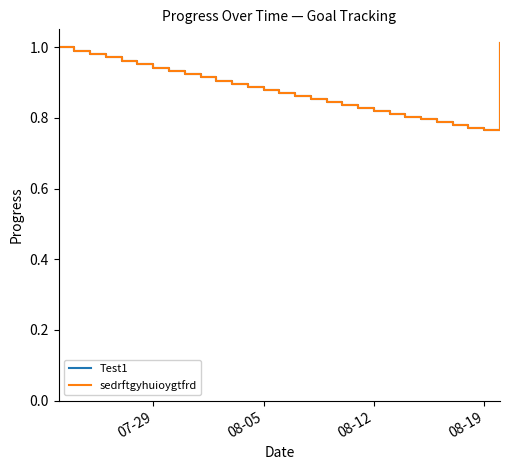

True or false: sedrftgyhuioygtfrd and Test1 cross at least once.

False